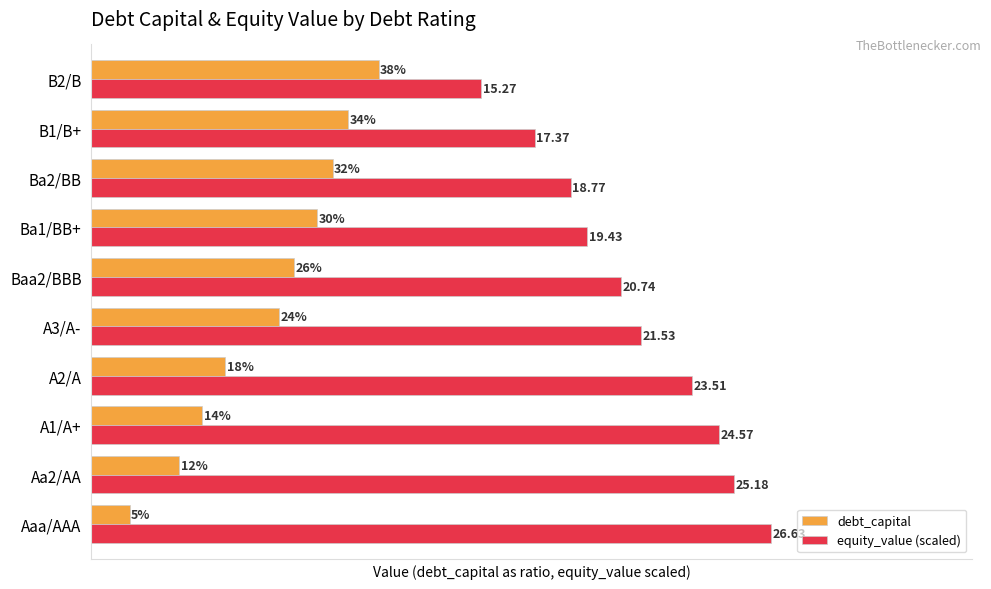

What is the difference between the maximum and second lowest values in the debt_capital series?

0.3